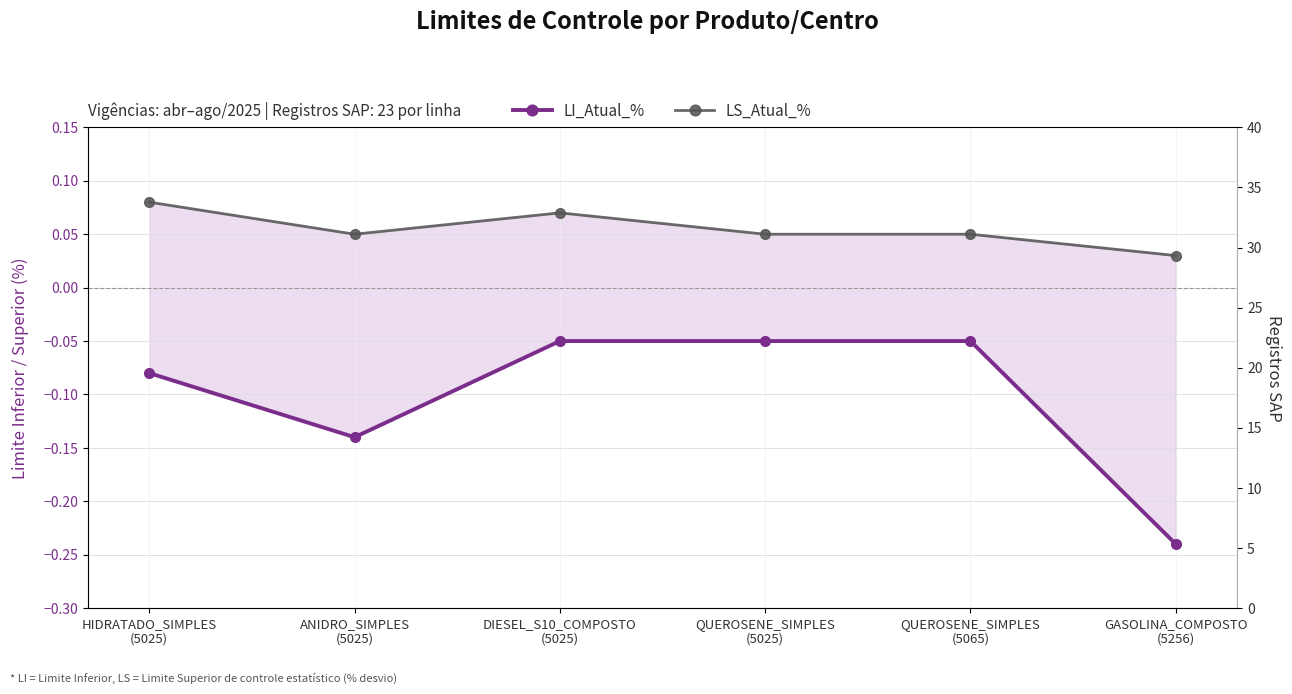

True or false: LS_Atual_% and LI_Atual_% intersect in this chart.

False